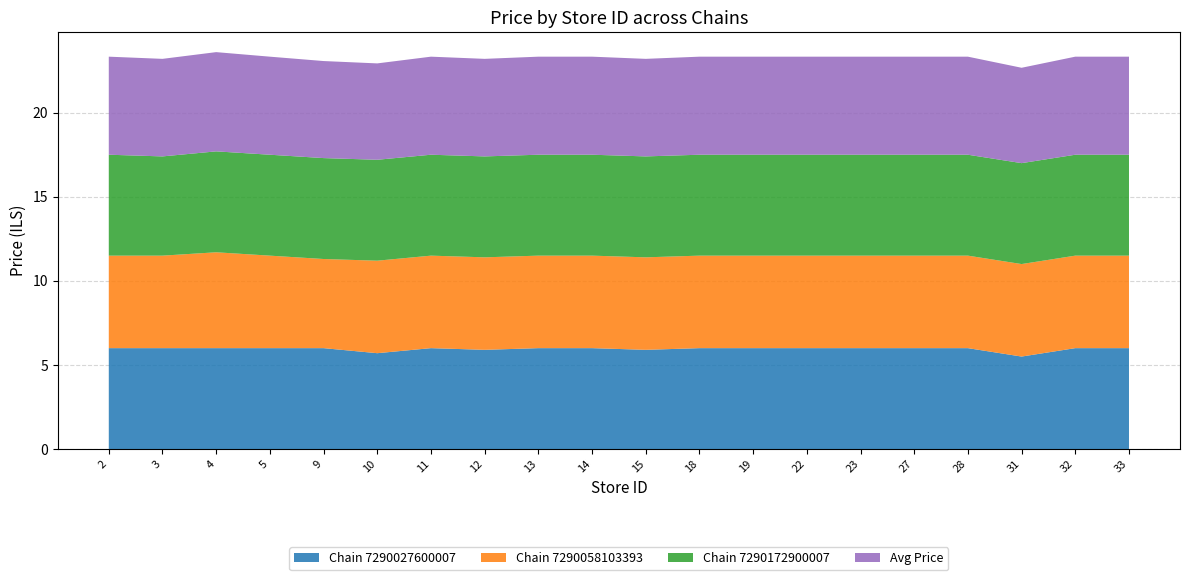

Reading right to left, what are all the values shown in this chart?

Chain 7290027600007: 6.0	6.0	5.5	6.0	6.0	6.0	6.0	6.0	6.0	5.9	6.0	6.0	5.9	6.0	5.7	6.0	6.0	6.0	6.0	6.0
Chain 7290058103393: 5.5	5.5	5.5	5.5	5.5	5.5	5.5	5.5	5.5	5.5	5.5	5.5	5.5	5.5	5.5	5.3	5.5	5.7	5.5	5.5
Chain 7290172900007: 6.0	6.0	6.0	6.0	6.0	6.0	6.0	6.0	6.0	6.0	6.0	6.0	6.0	6.0	6.0	6.0	6.0	6.0	5.9	6.0
Avg Price: 5.8	5.8	5.7	5.8	5.8	5.8	5.8	5.8	5.8	5.8	5.8	5.8	5.8	5.8	5.7	5.8	5.8	5.9	5.8	5.8